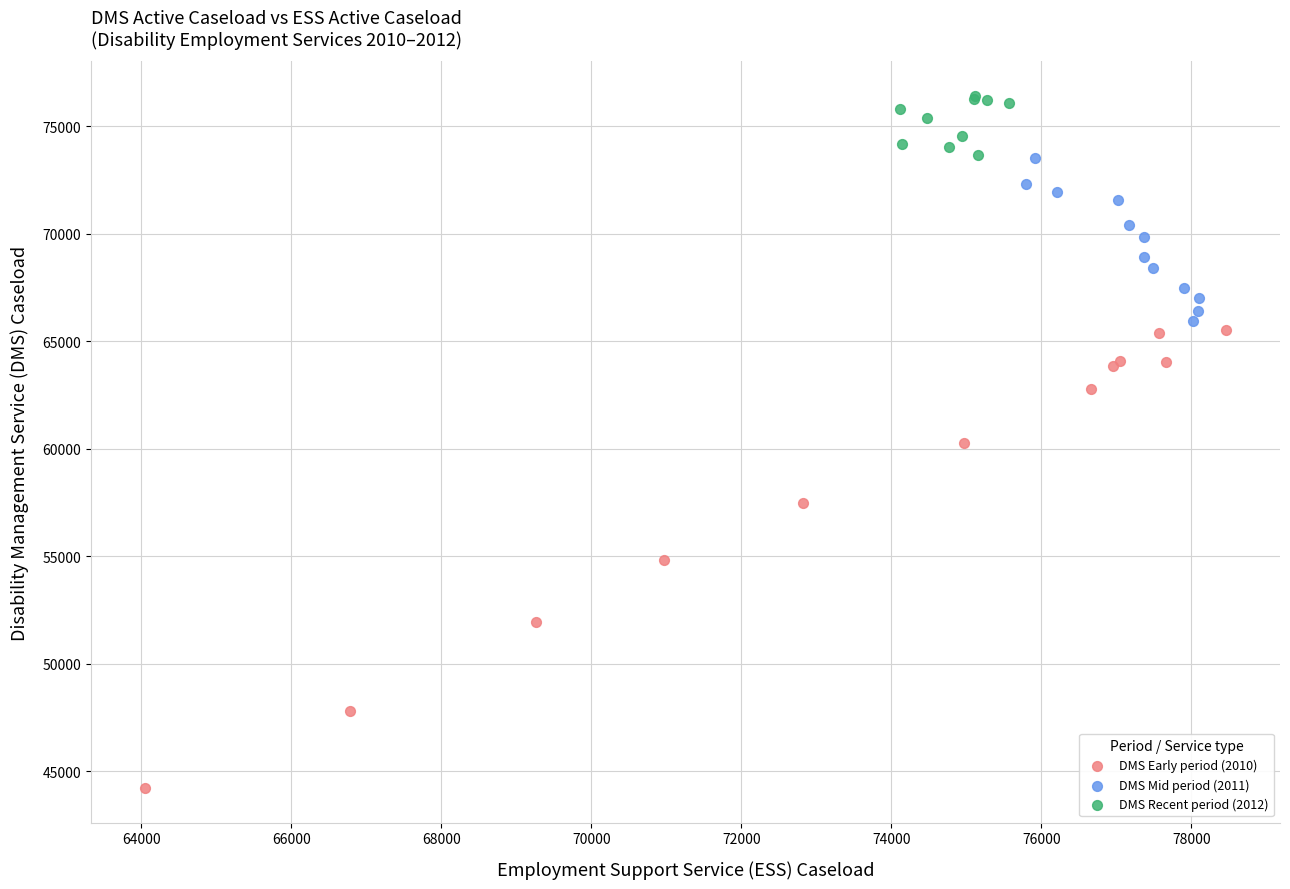

Which series reaches the minimum Y coordinate?

DMS Early period (2010)